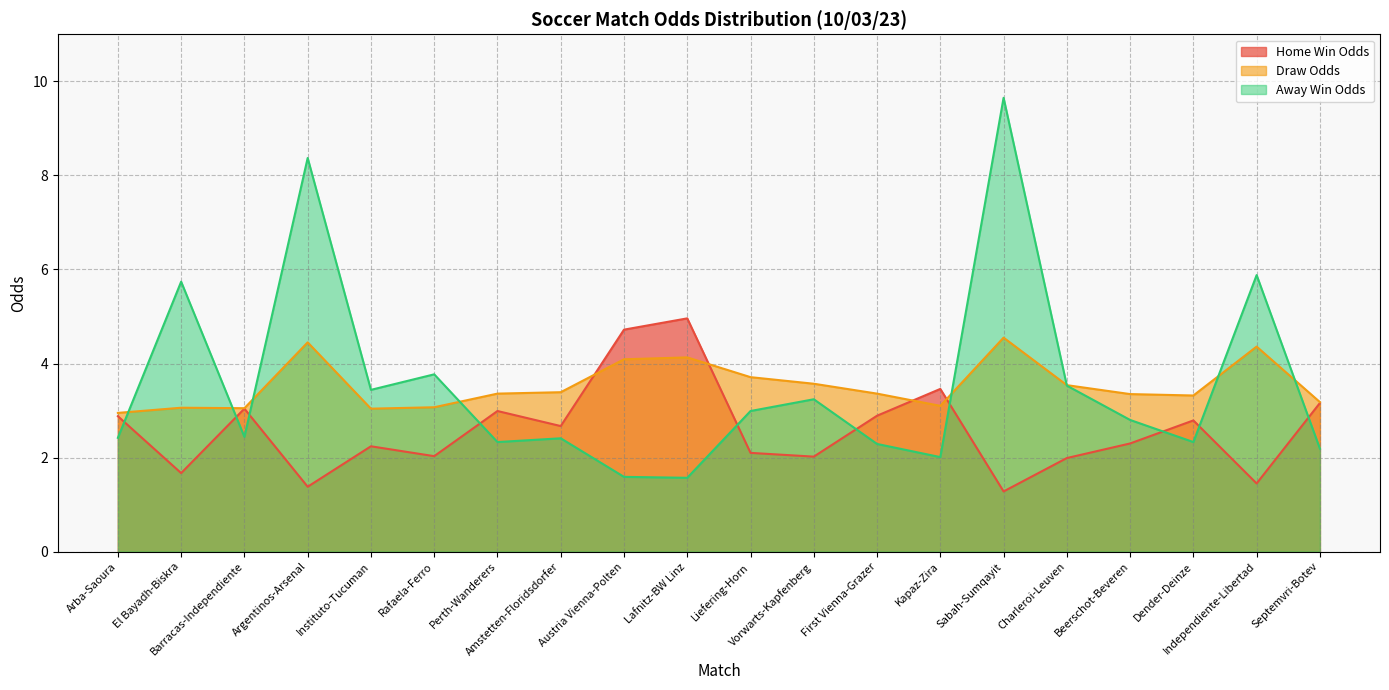

How many lines are shown in the chart?

3